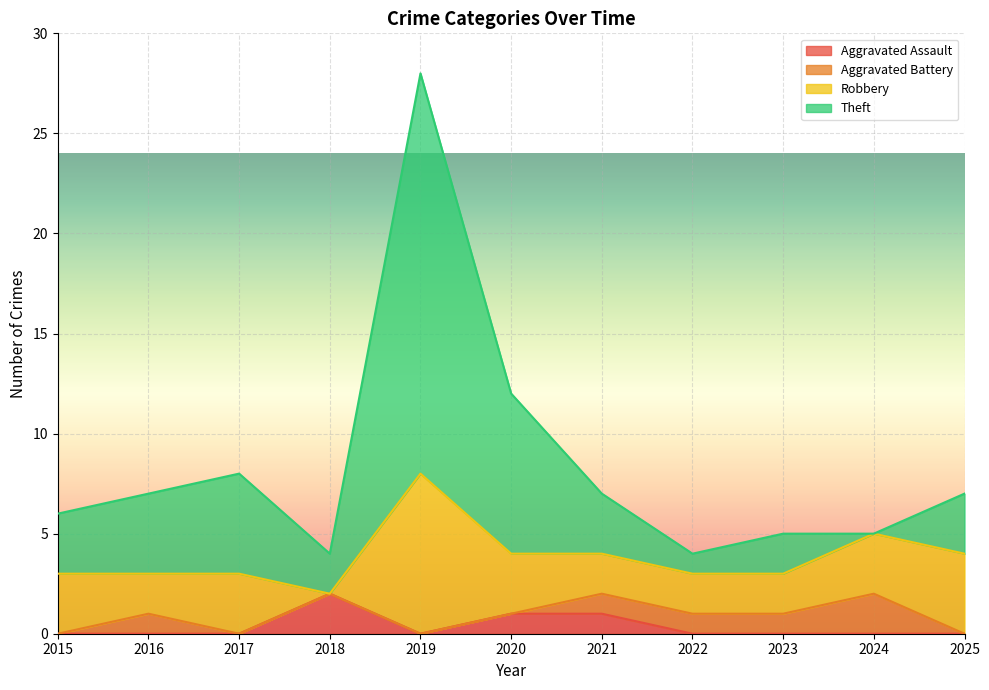

True or false: Theft and Aggravated Assault intersect in this chart.

False